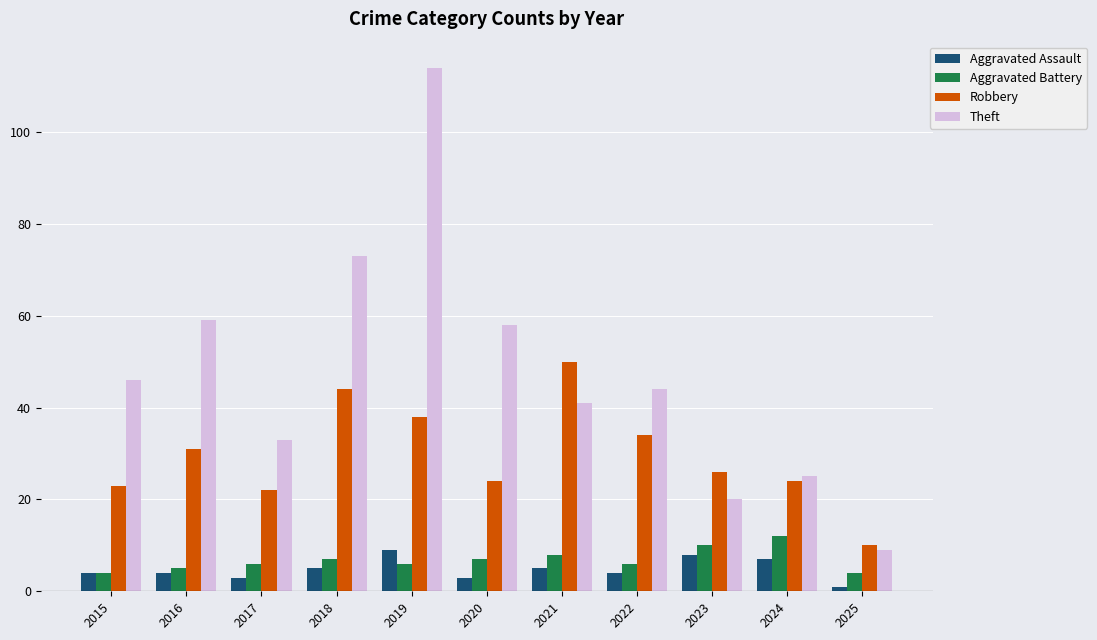

At 2018, list the series in order from largest to smallest.

Theft, Robbery, Aggravated Battery, Aggravated Assault